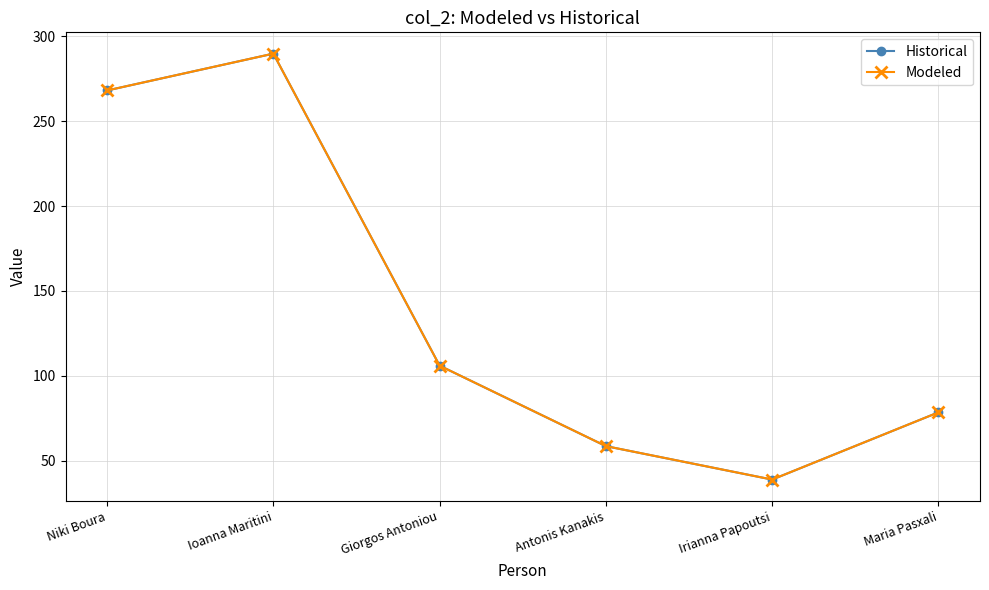

True or false: Modeled and Historical cross at least once.

False